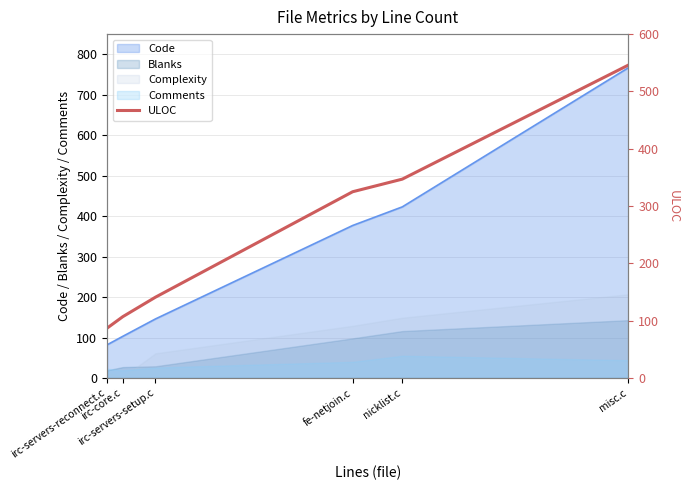

What is the label of the 2nd point from the left?

irc-core.c